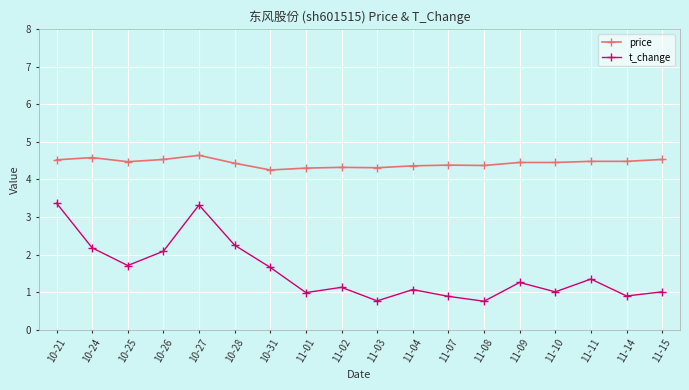

Is it true that t_change equals 2.7 at 10-26?

False